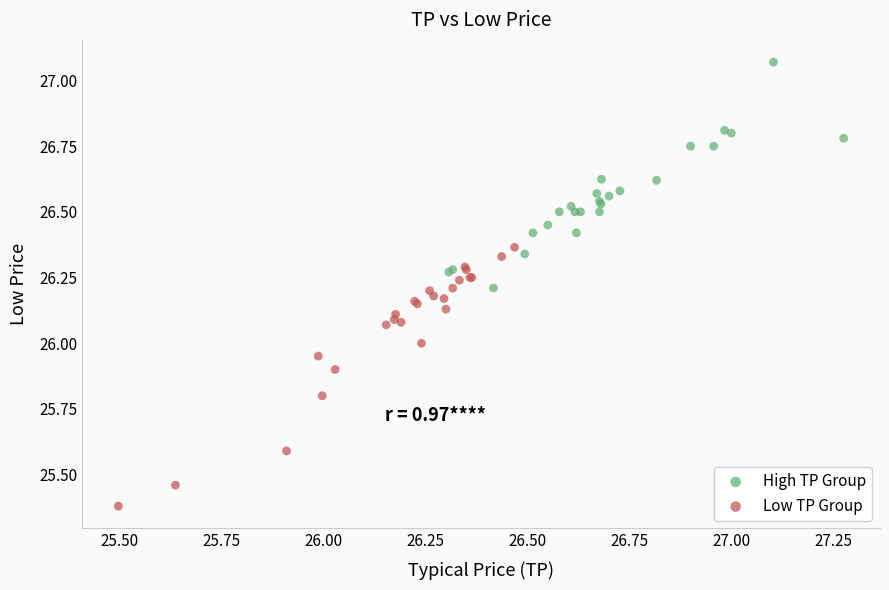

Which series has the widest spread of Y values?

Low TP Group